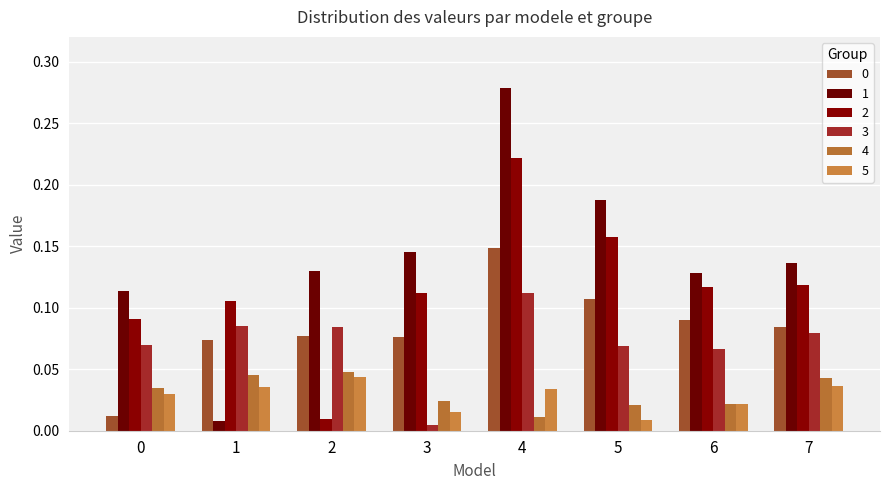

Which series changed the most between 3 and 4?

1